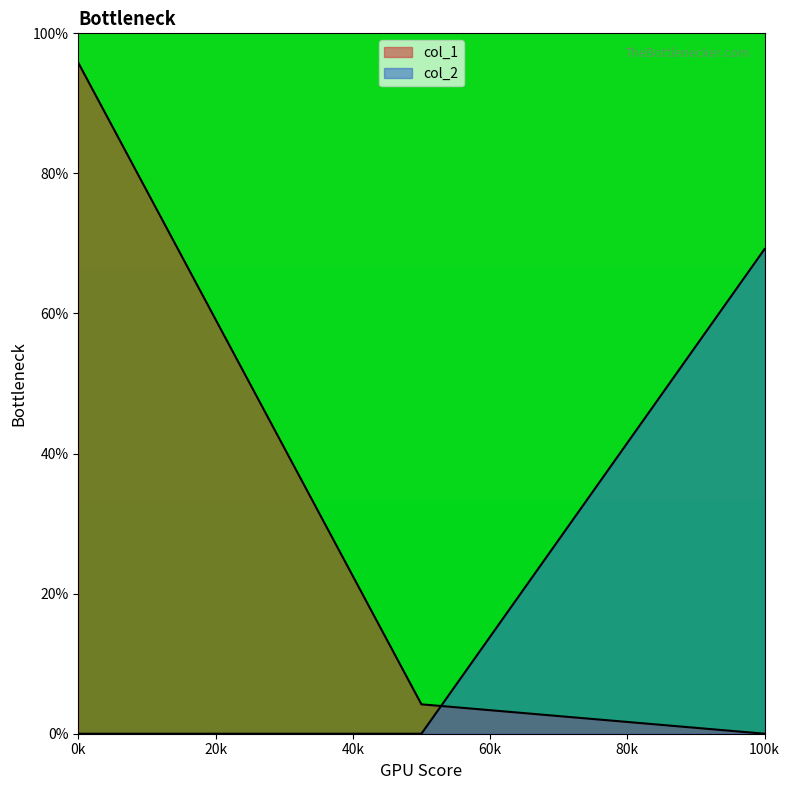

How many lines are shown in the chart?

2